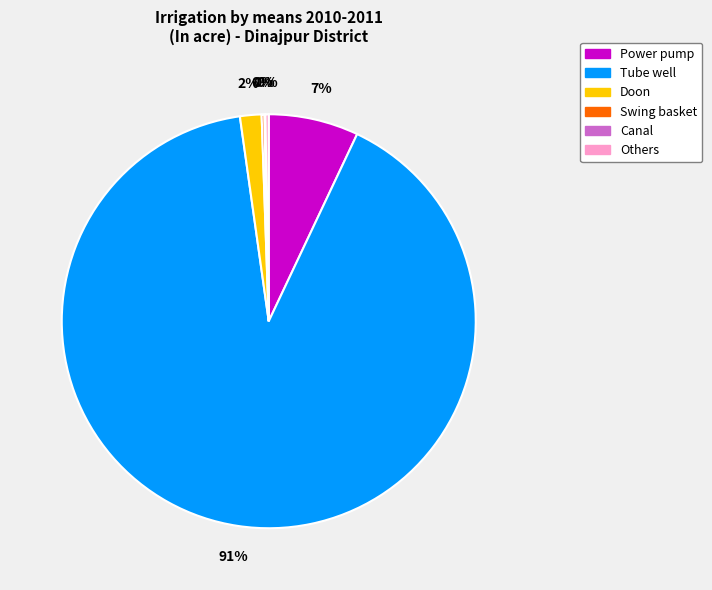

Combined, do Tube well and Doon account for over 50%?

Yes